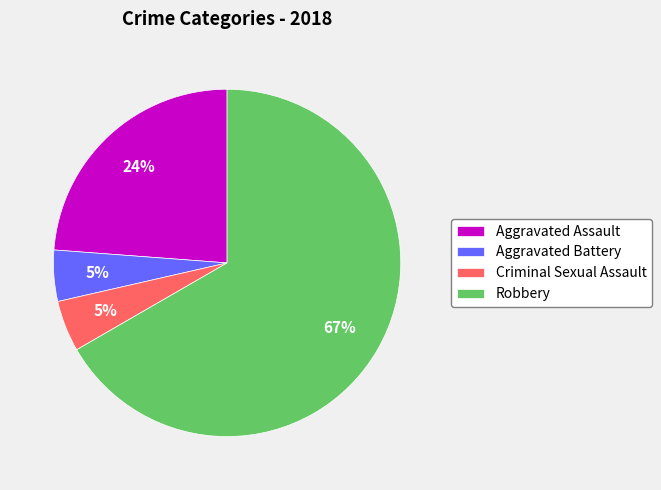

What percentage is the Aggravated Battery slice, to the nearest percent?

5%